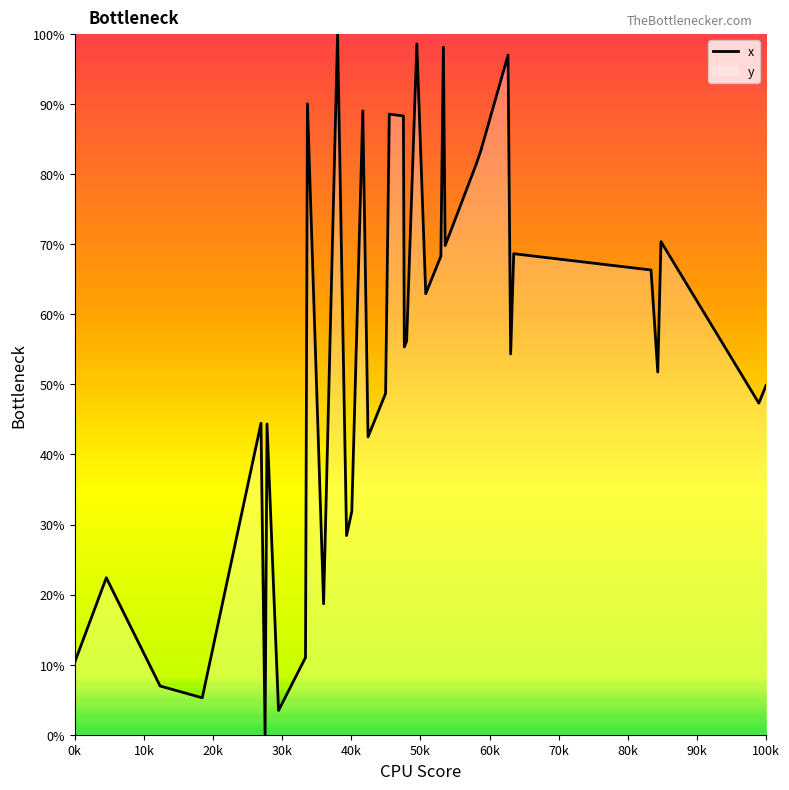

What is the maximum value shown in the chart?

100.0